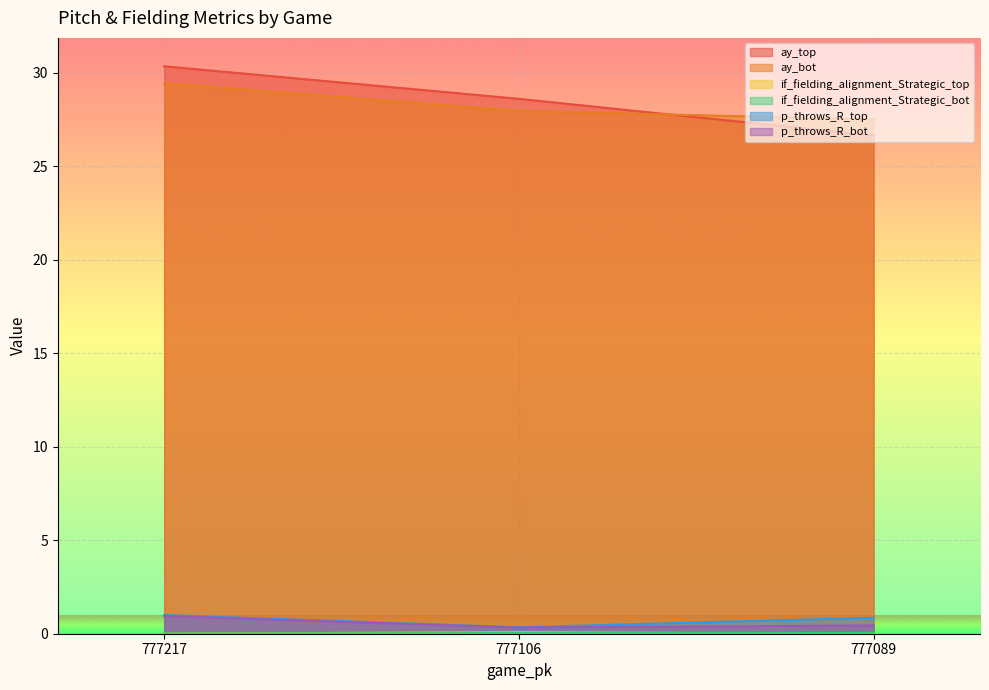

Reading left to right, what are all the values shown in this chart?

ay_top: 30.3	28.6	26.6
ay_bot: 29.4	28.0	27.5
if_fielding_alignment_Strategic_top: 0.0	0.1	0.0
if_fielding_alignment_Strategic_bot: 0.0	0.0	0.0
p_throws_R_top: 1.0	0.3	0.9
p_throws_R_bot: 0.9	0.3	0.4